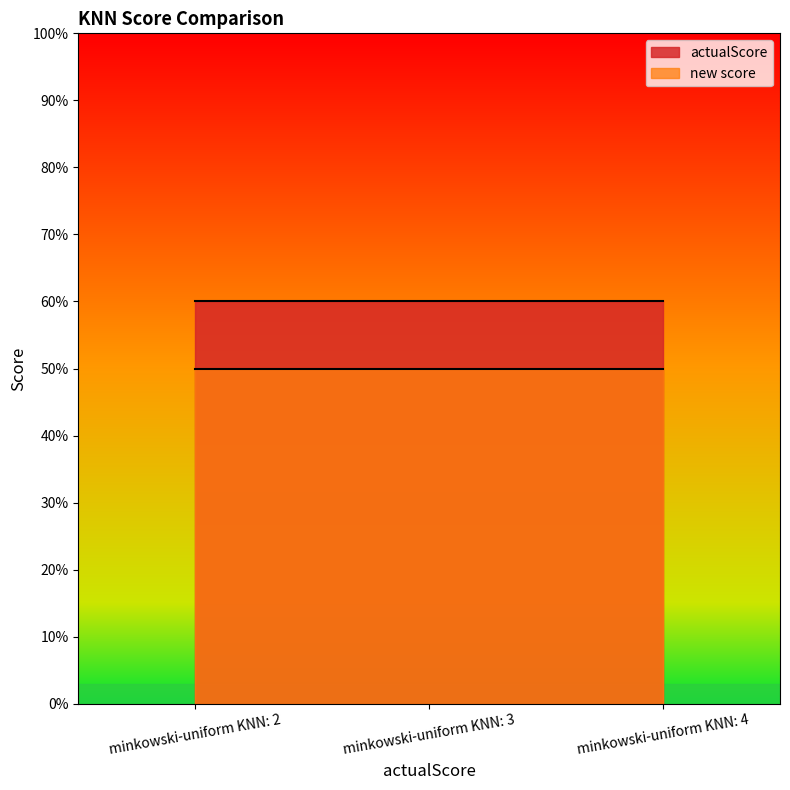

What is the highest value of the actualScore series?

0.6